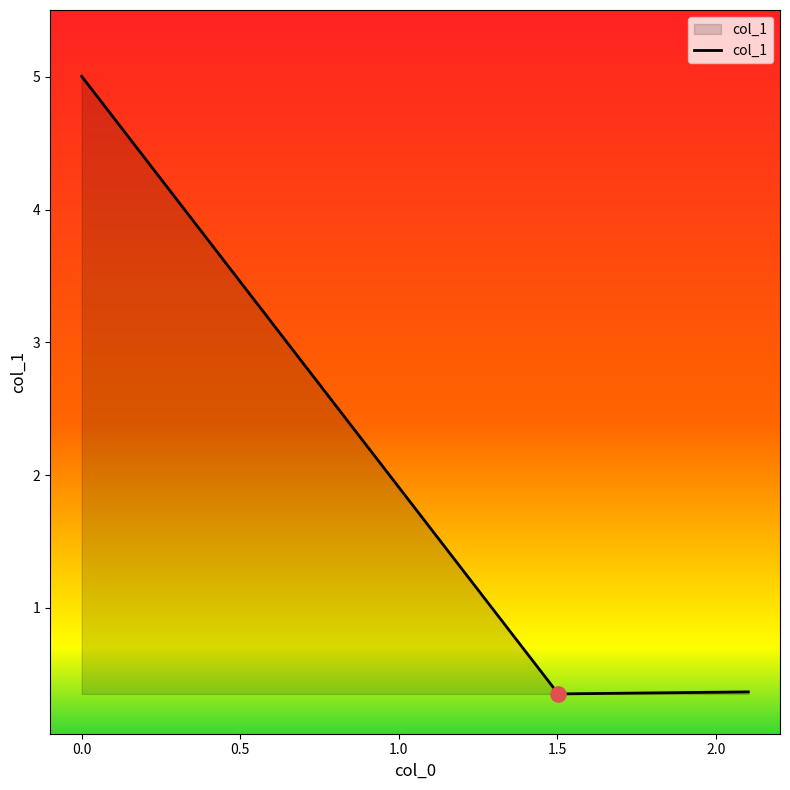

What is the sum of all values?

5.7